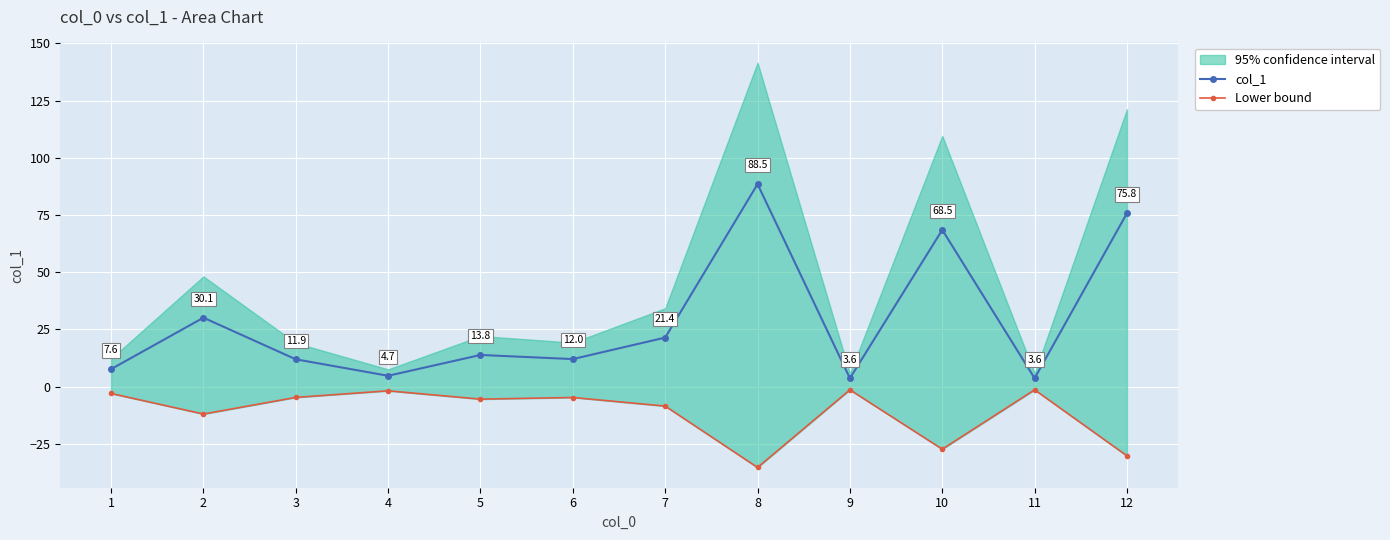

Which category has the lowest value across all series?

8